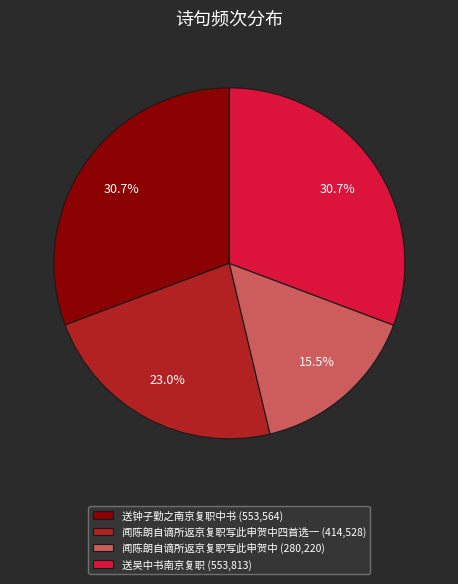

Which category has the smallest portion of the pie?

闻陈朗自谪所返京复职写此申贺中 (280,220)